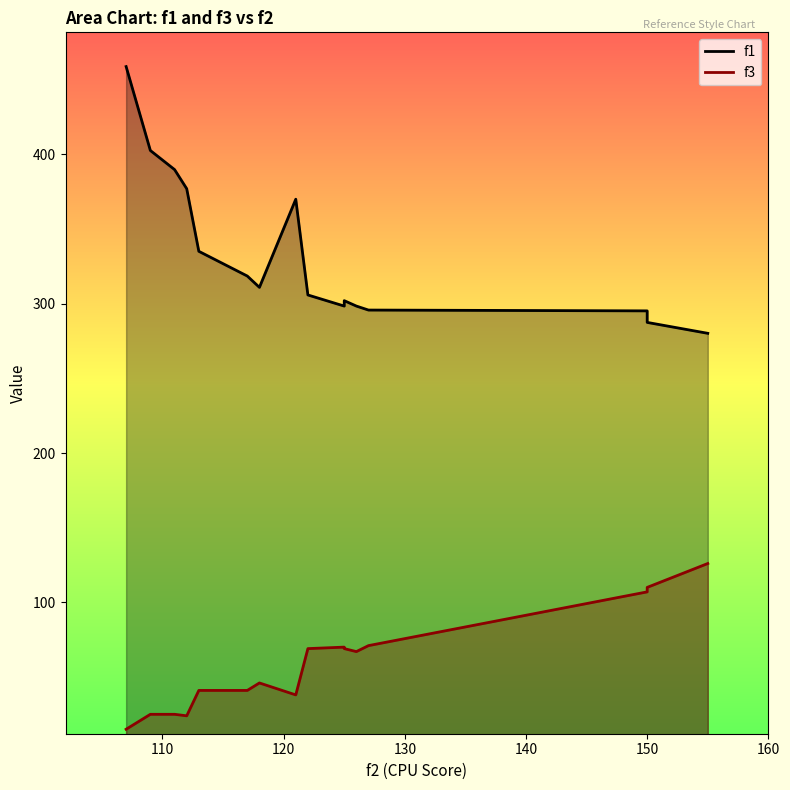

How many data points does each series have?

16